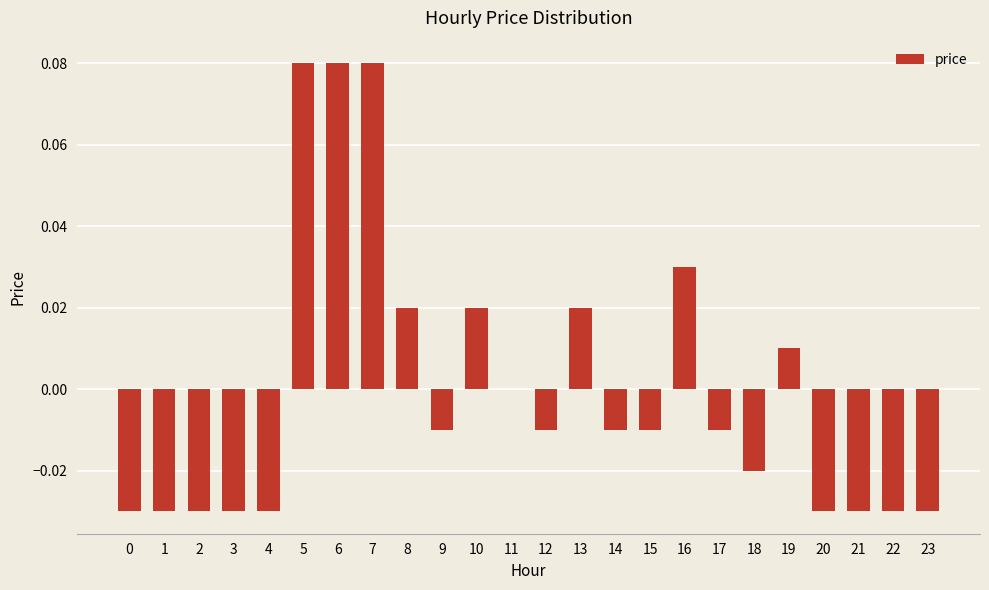

Between 13 and 9, which is larger?

13